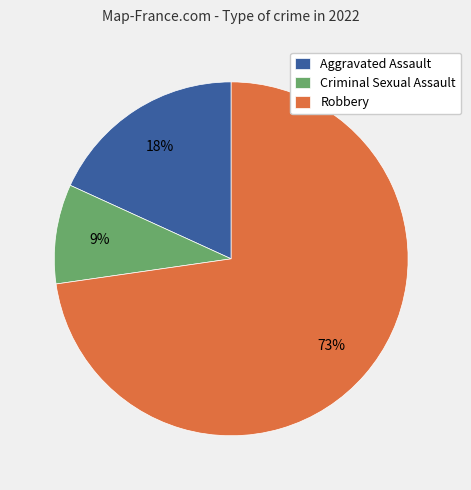

To the nearest percent, what portion does Robbery represent?

73%